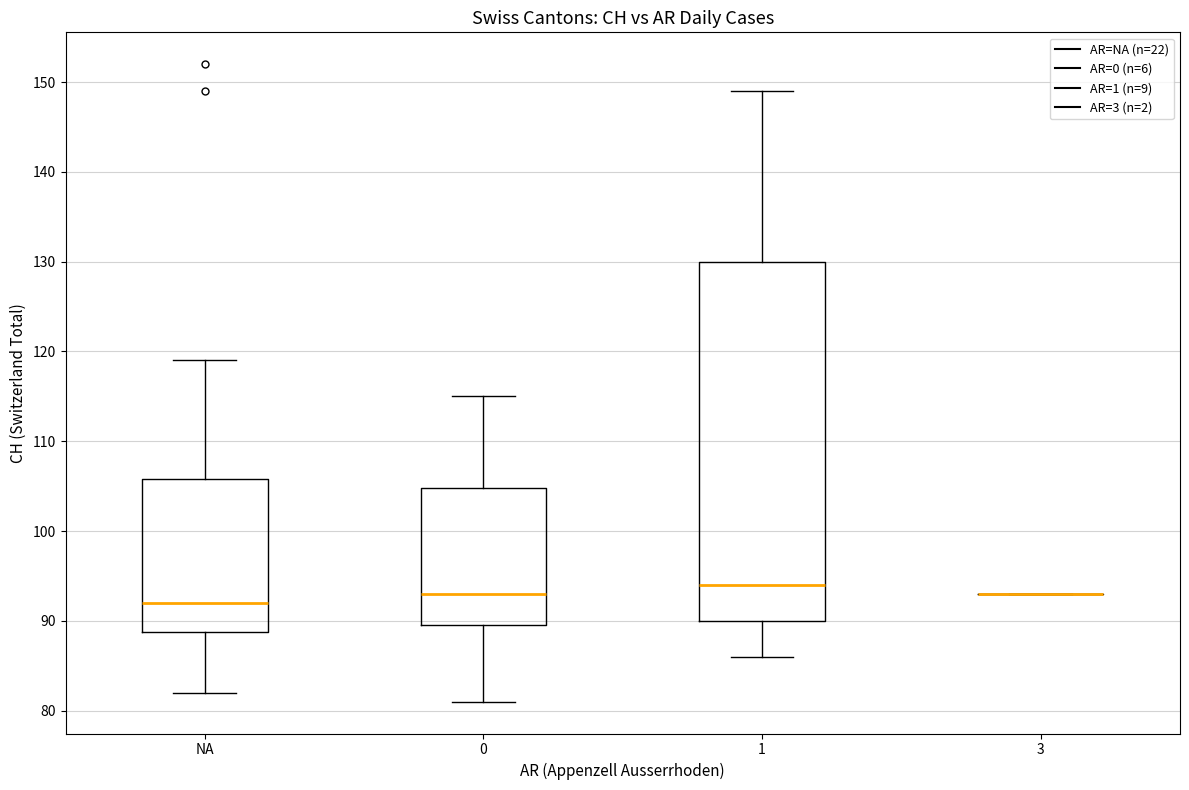

Reading left to right, transcribe this box plot: for each box, give where its median line is, the range the box spans, and where its two whiskers end, as read against the y-axis. The values are not printed on the chart, so give them approximately, as read against the axis.

NA: median 92, box 89 to 106, whiskers 82 to 119
0: median 93, box 90 to 105, whiskers 81 to 115
1: median 94, box 90 to 130, whiskers 86 to 149
3: box collapsed to a line at 93, whiskers 93 to 93